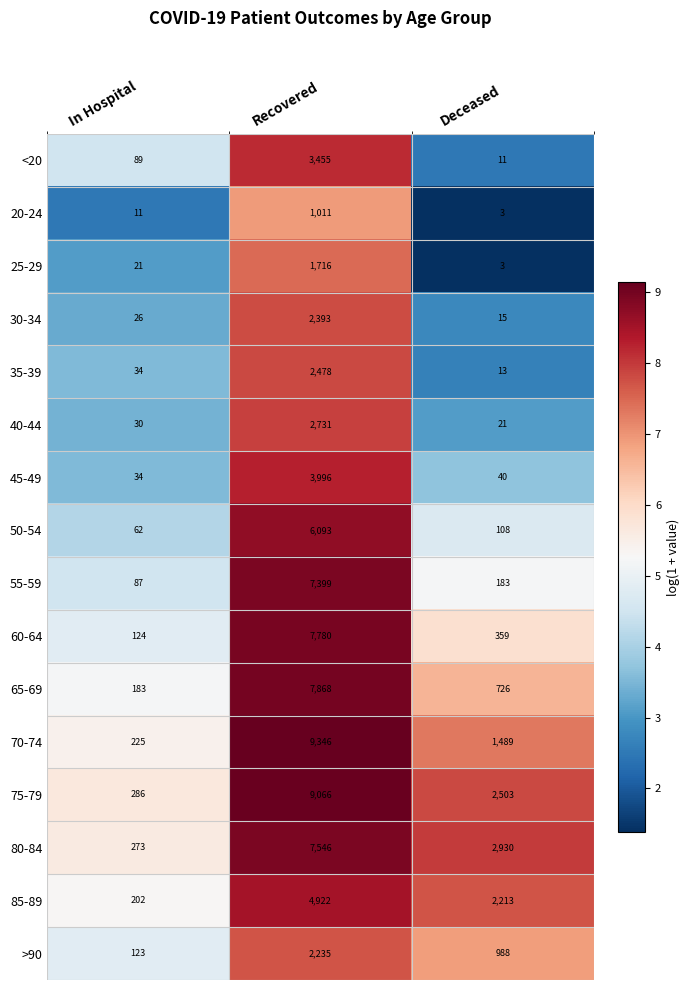

What is the spread (max minus min) of values at Recovered?

8335